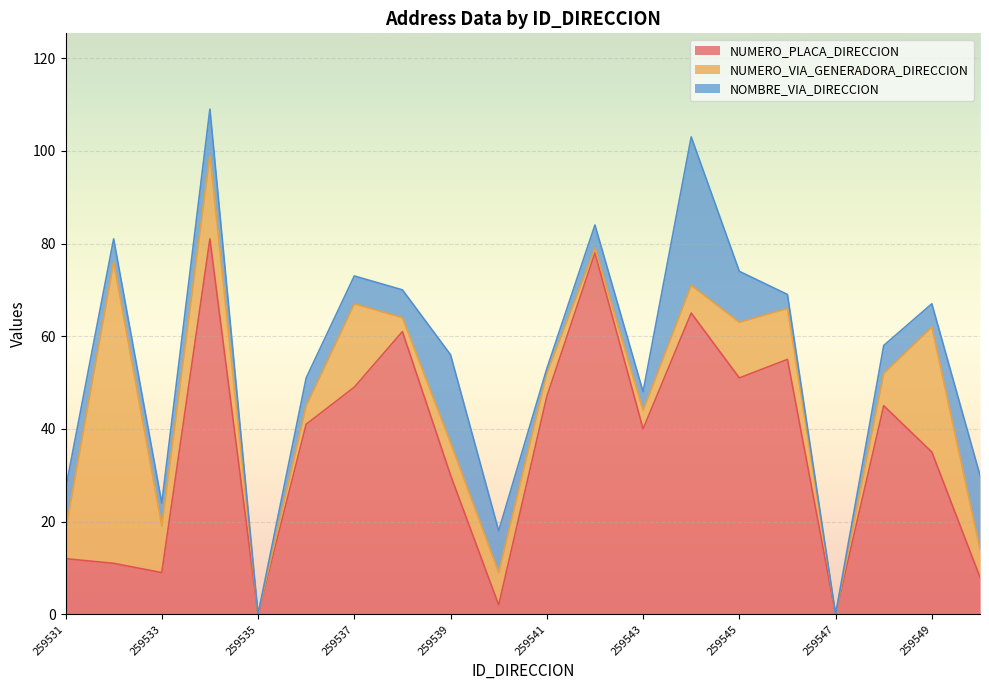

The NUMERO_PLACA_DIRECCION series shows 5 at 259531. True or false?

False